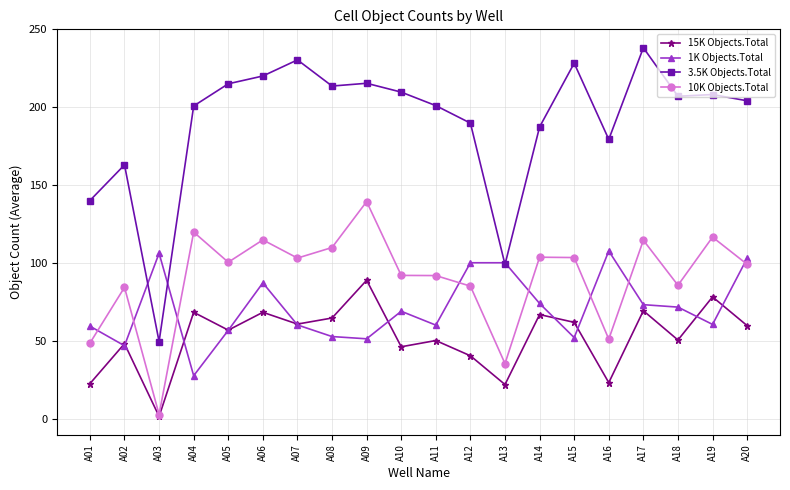

What is the minimum value for 3.5K Objects.Total?

49.8